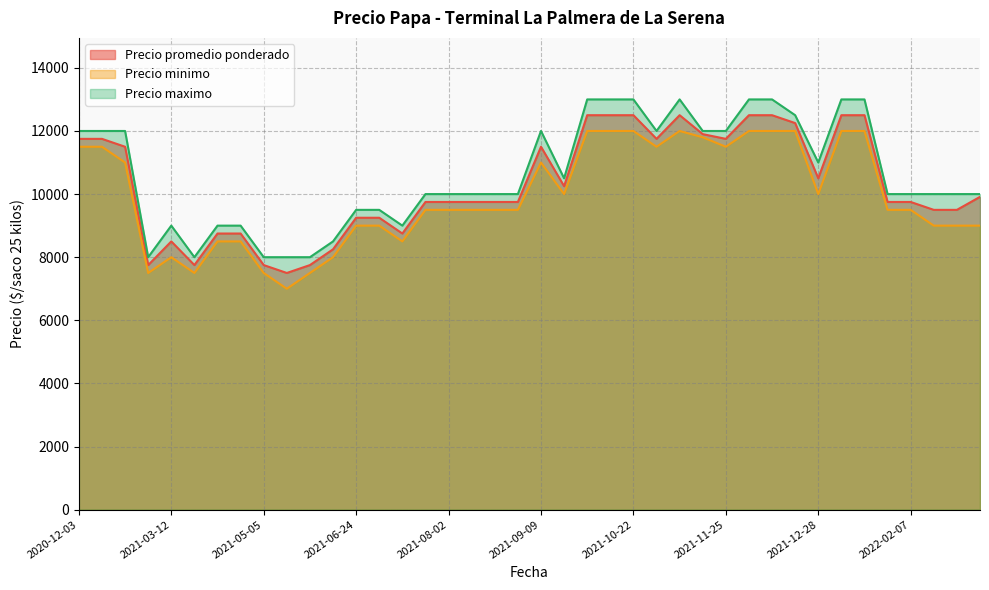

Which series has the largest range (max minus min)?

Precio promedio ponderado